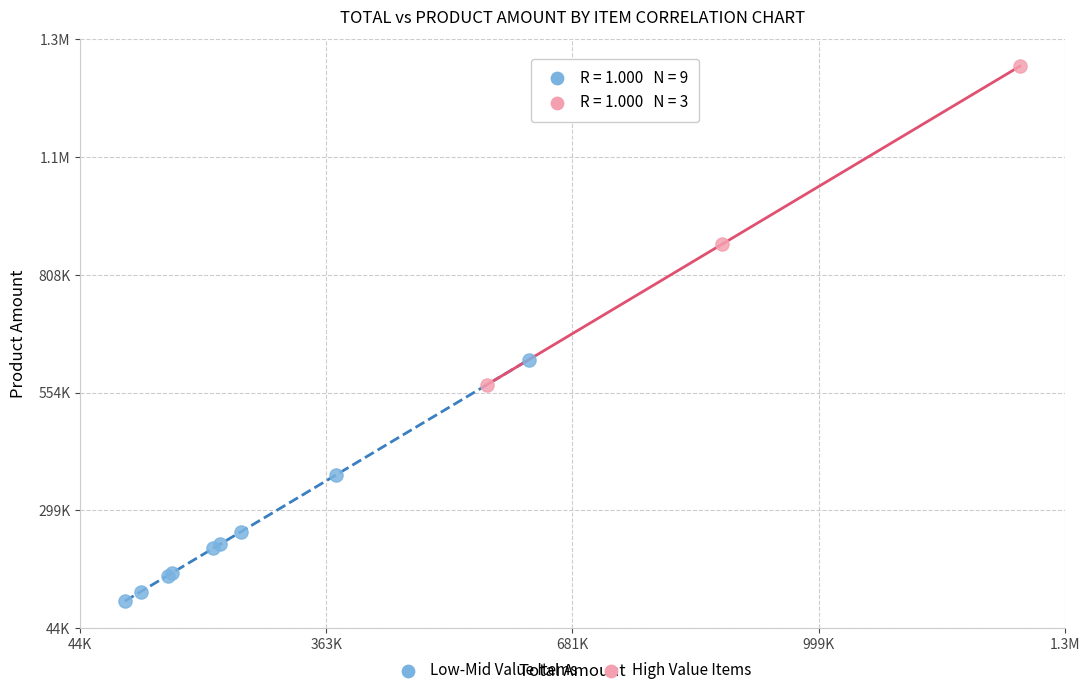

What are all the series names shown in the legend?

Low-Mid Value Items, High Value Items